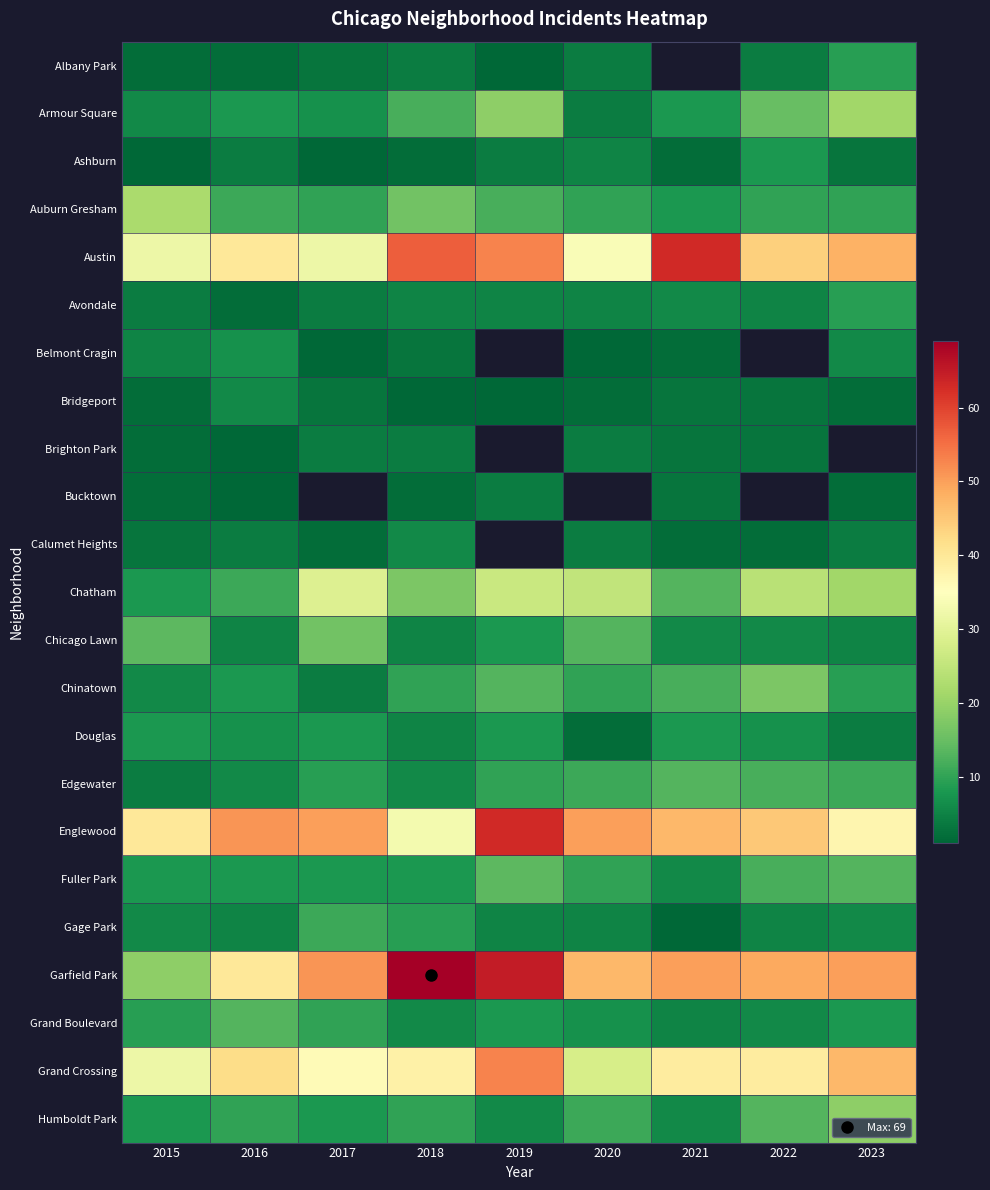

What is the greatest value displayed?

69.0